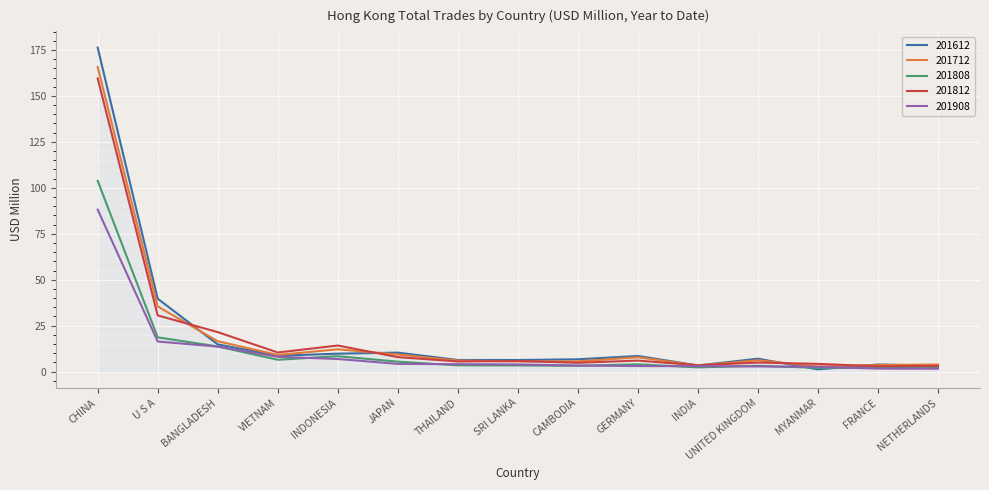

What is the total value across all series at GERMANY?

29.3